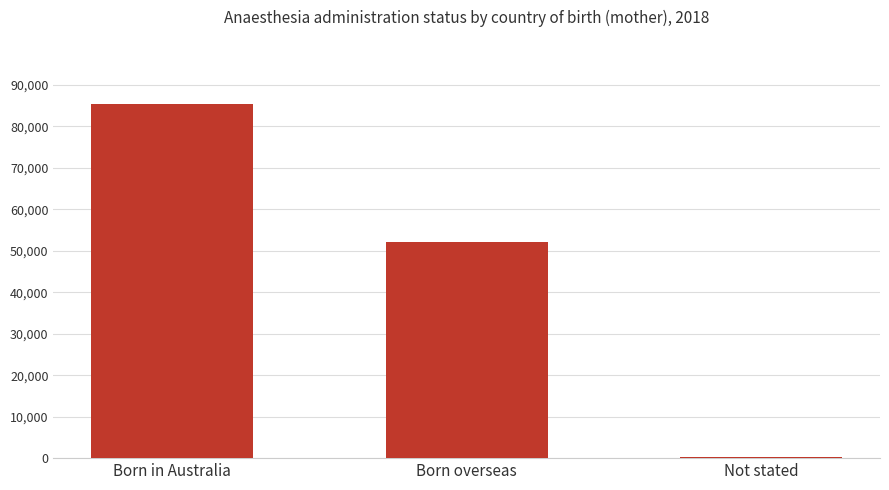

How many data points are less than 52056?

1